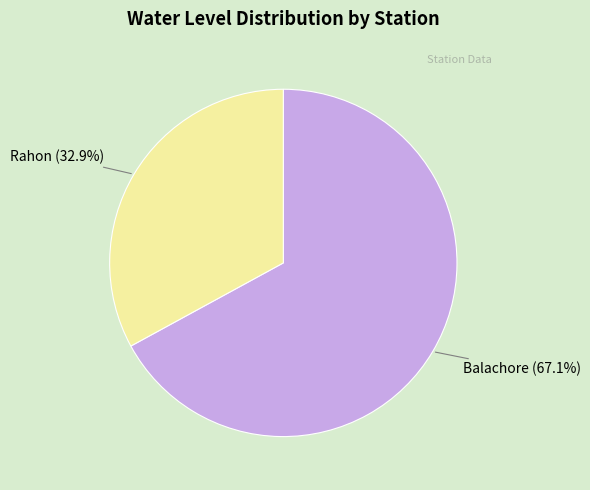

Is it true that Rahon is 22% of the pie?

False